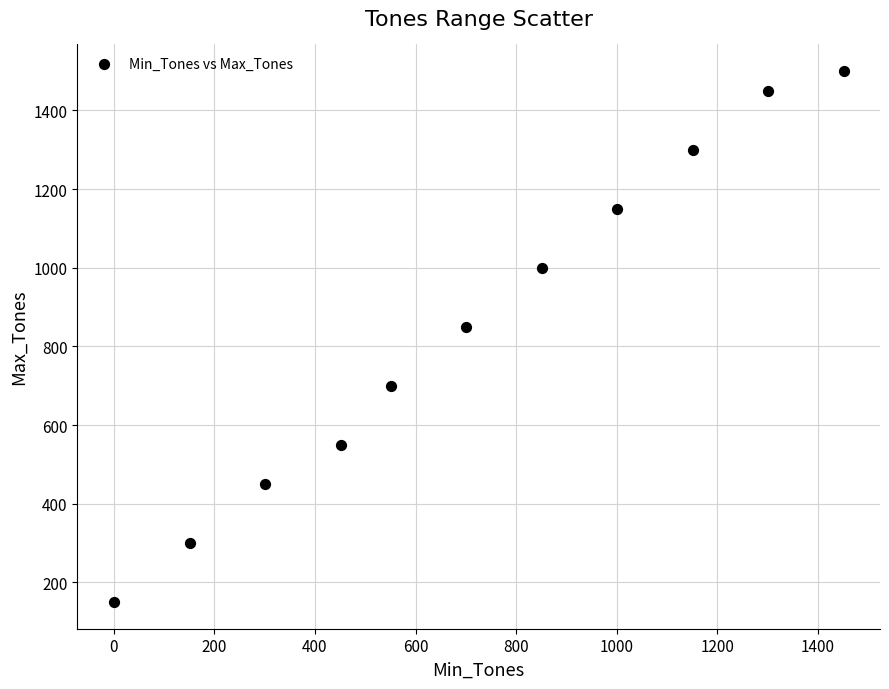

What is the average X value?

719